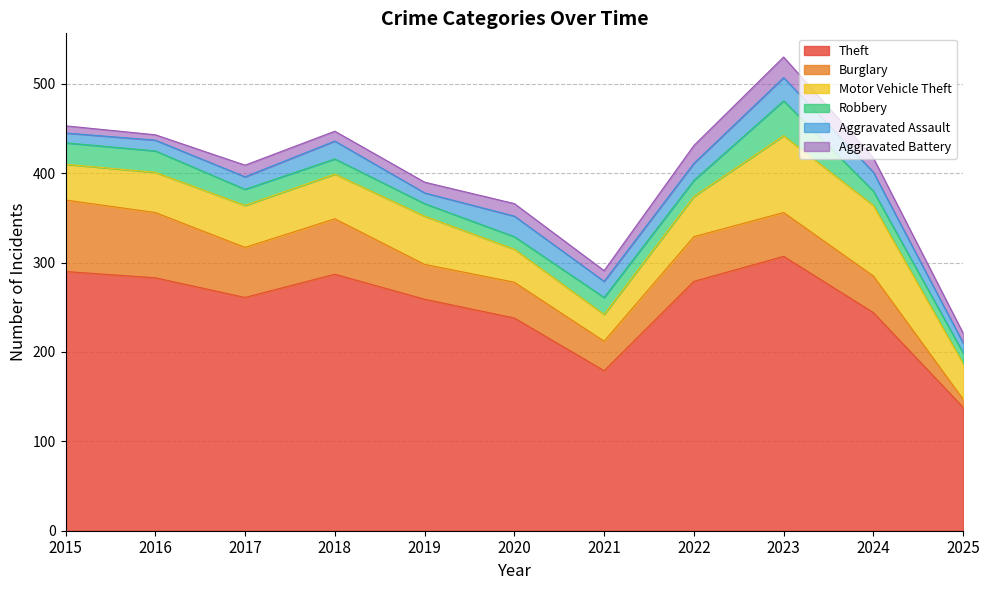

Reading right to left, extract all data points from this chart.

Theft: 2025=138	2024=244	2023=307	2022=279	2021=179	2020=238	2019=259	2018=287	2017=261	2016=283	2015=290
Burglary: 2025=9	2024=41	2023=49	2022=50	2021=33	2020=40	2019=39	2018=62	2017=56	2016=73	2015=80
Motor Vehicle Theft: 2025=40	2024=79	2023=86	2022=45	2021=30	2020=37	2019=54	2018=50	2017=47	2016=45	2015=40
Robbery: 2025=12	2024=16	2023=39	2022=18	2021=19	2020=14	2019=14	2018=17	2017=18	2016=24	2015=24
Aggravated Assault: 2025=11	2024=21	2023=26	2022=19	2021=18	2020=23	2019=12	2018=20	2017=14	2016=12	2015=11
Aggravated Battery: 2025=11	2024=16	2023=23	2022=20	2021=12	2020=14	2019=12	2018=11	2017=13	2016=6	2015=8